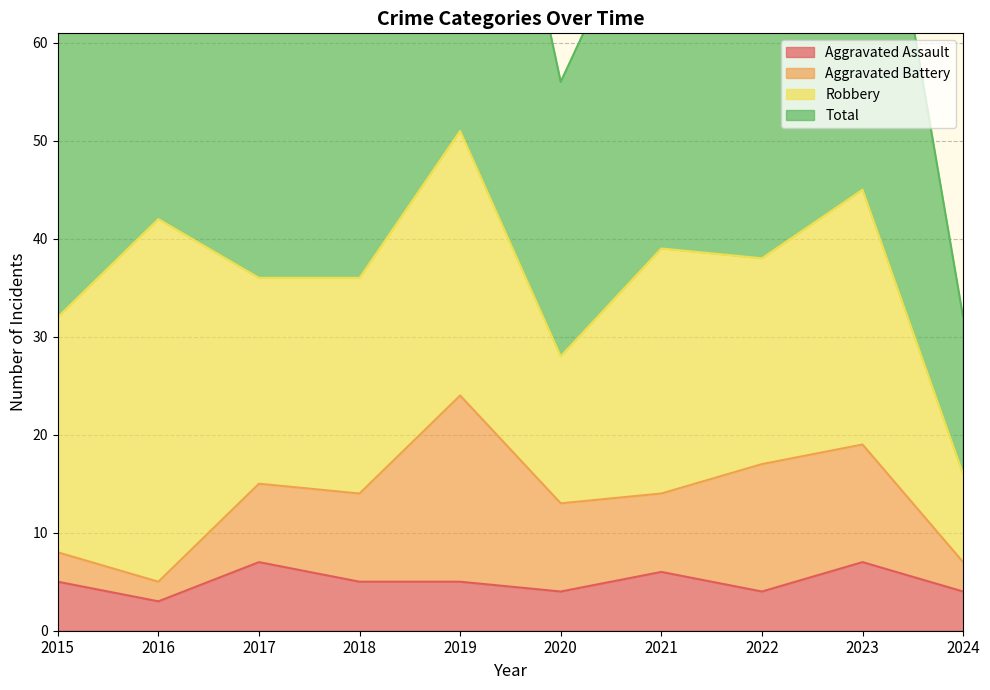

Where is Aggravated Assault nearest to the value 5?

2015